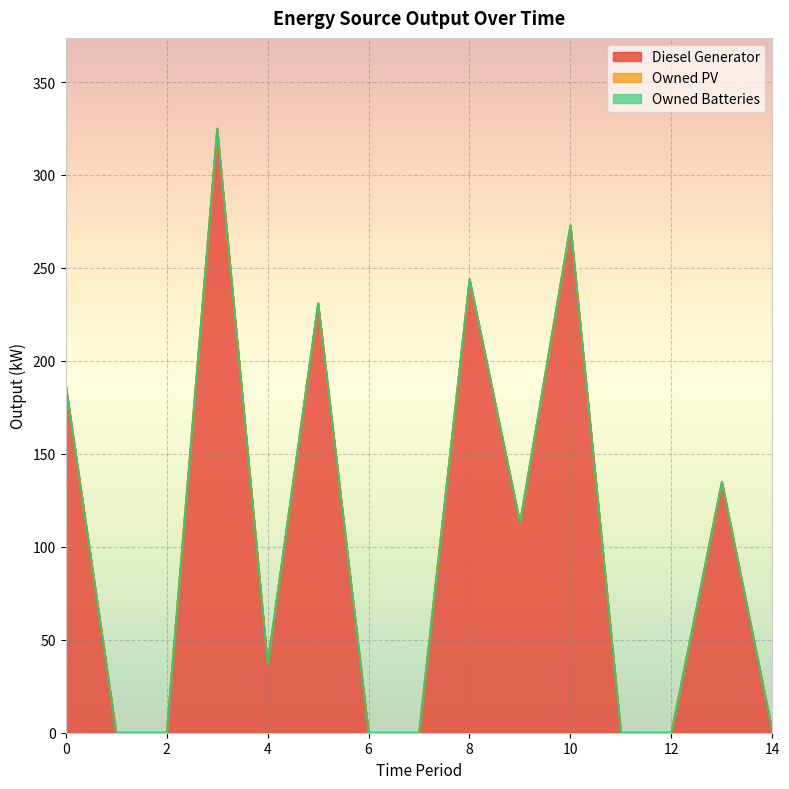

What is the value of the Diesel Generator point at the 6th from the left?

231